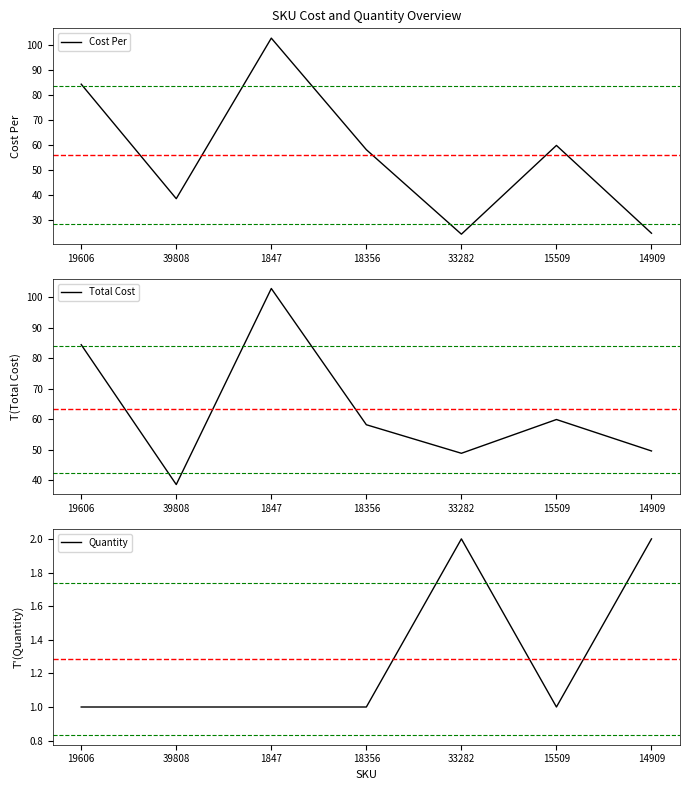

Reading right to left, transcribe all the data shown in this chart.

Cost Per: 24.8	59.9	24.4	58.2	102.8	38.6	84.4
Total Cost: 49.6	59.9	48.9	58.2	102.8	38.6	84.4
Quantity: 2.0	1.0	2.0	1.0	1.0	1.0	1.0